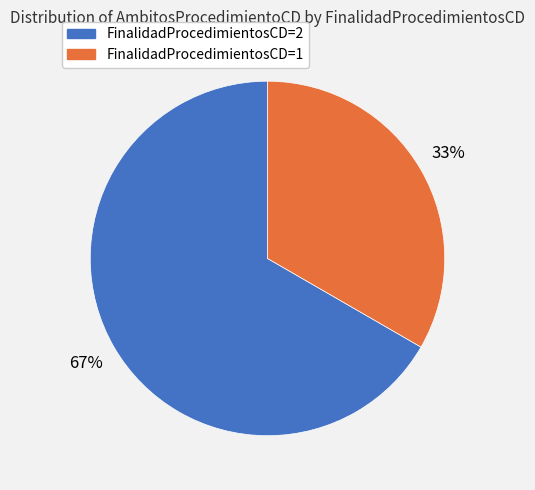

To the nearest percent, what is the average slice percentage?

50%